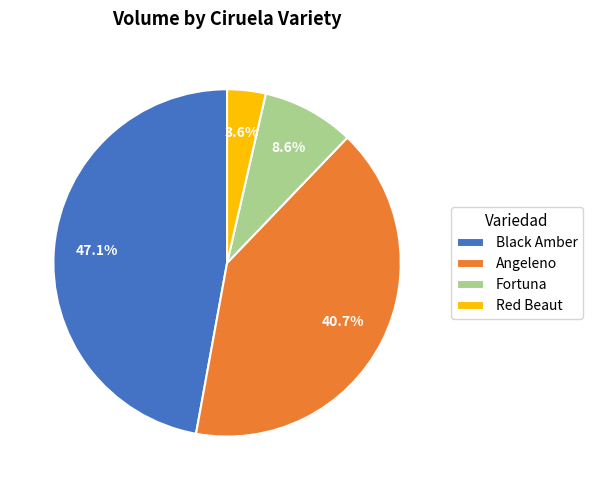

To the nearest percent, what is the difference between the largest and smallest slice percentages?

44%